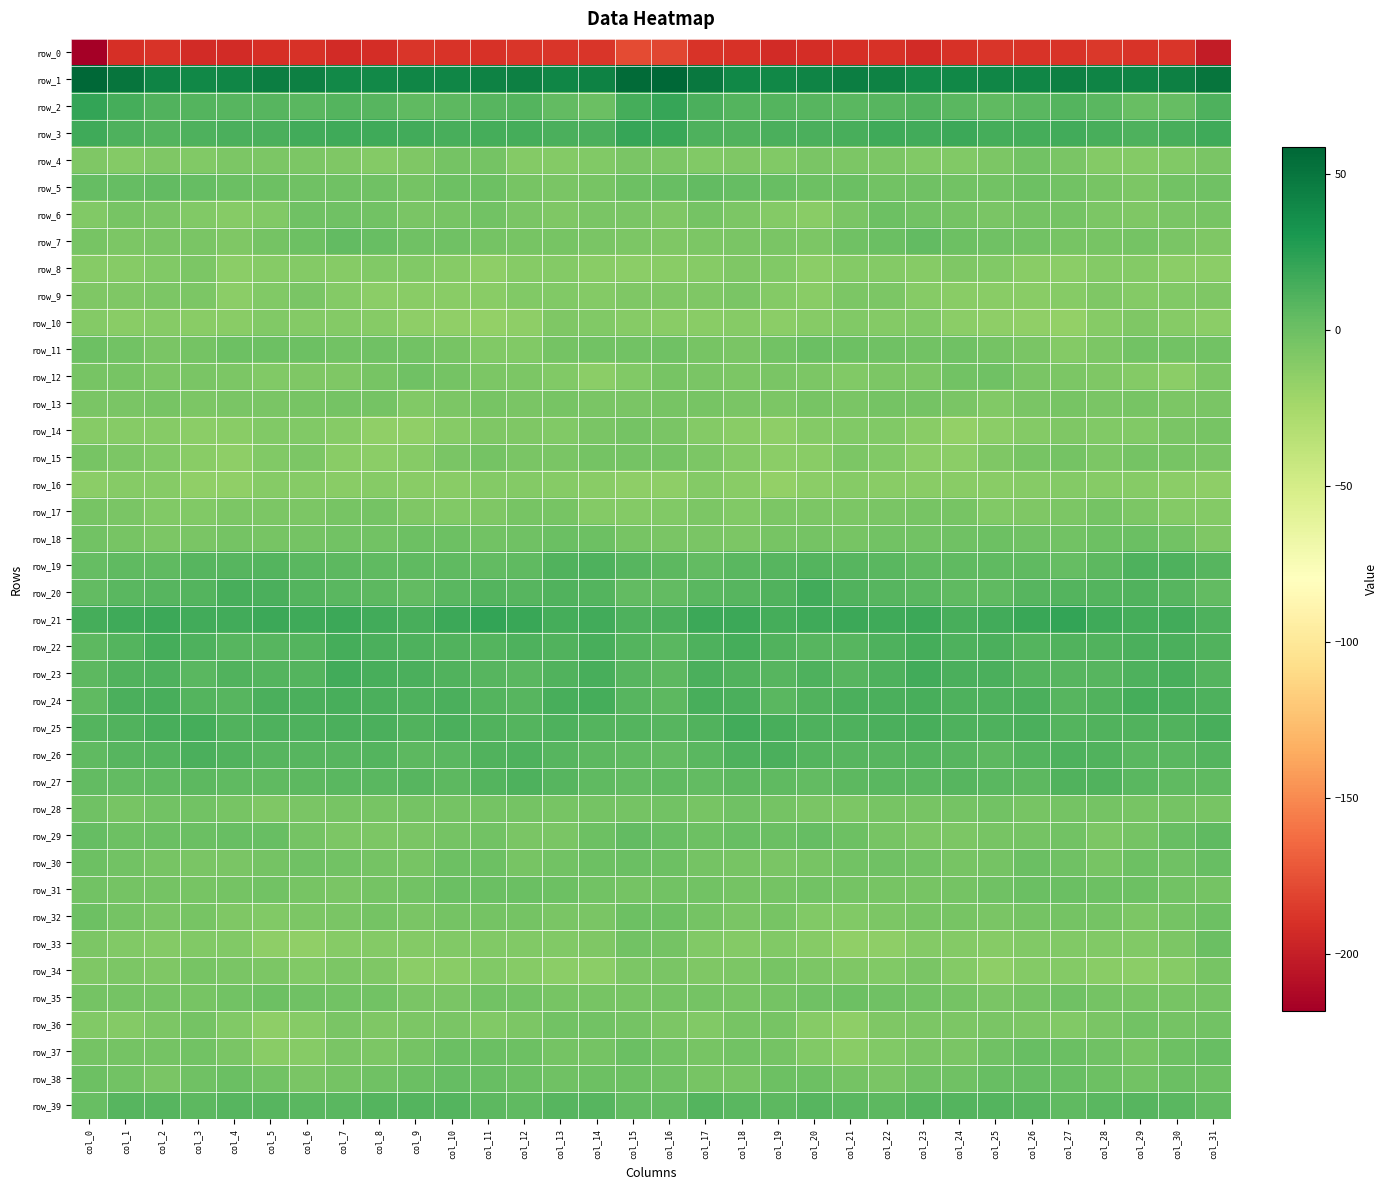

List the labels in order of row_4 value, largest first.

col_26, col_10, col_11, col_27, col_15, col_20, col_31, col_4, col_22, col_5, col_6, col_25, col_16, col_21, col_2, col_7, col_18, col_0, col_9, col_30, col_19, col_23, col_14, col_17, col_3, col_24, col_12, col_29, col_8, col_1, col_13, col_28